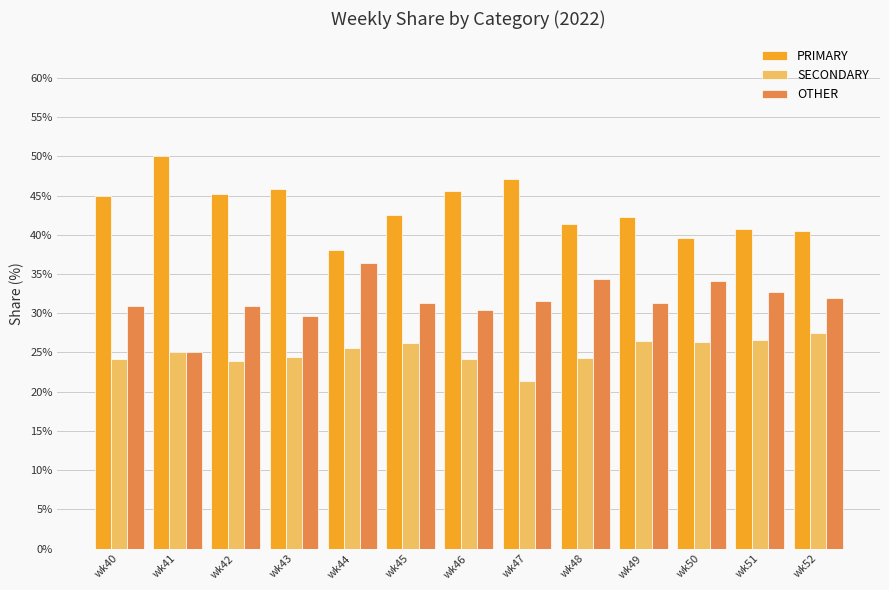

Rank the series at wk42 from highest to lowest value.

PRIMARY, OTHER, SECONDARY